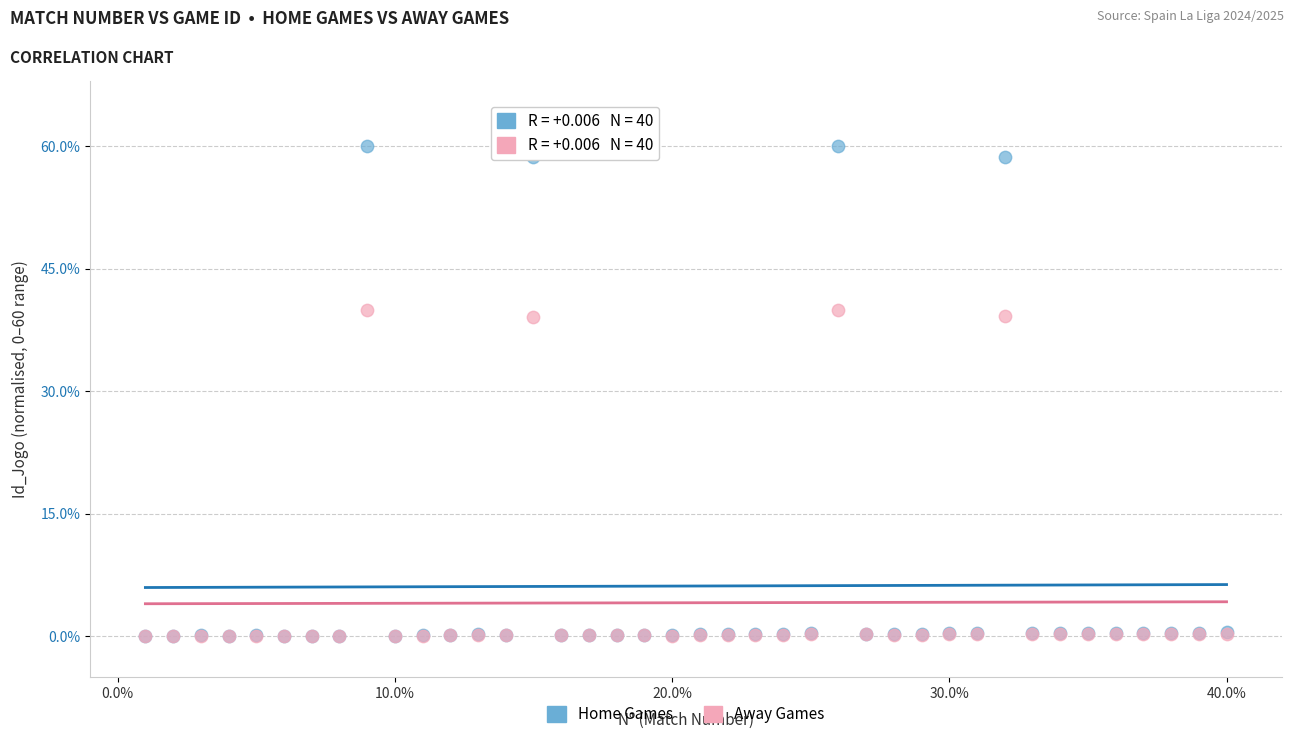

Which series reaches the maximum Y coordinate?

Home Games